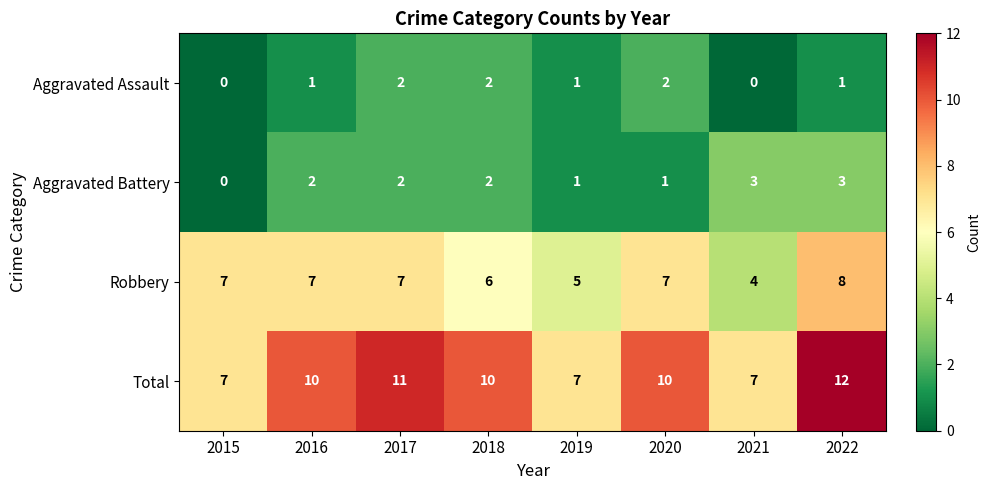

Is it true that Aggravated Battery equals 0 at 2020?

False